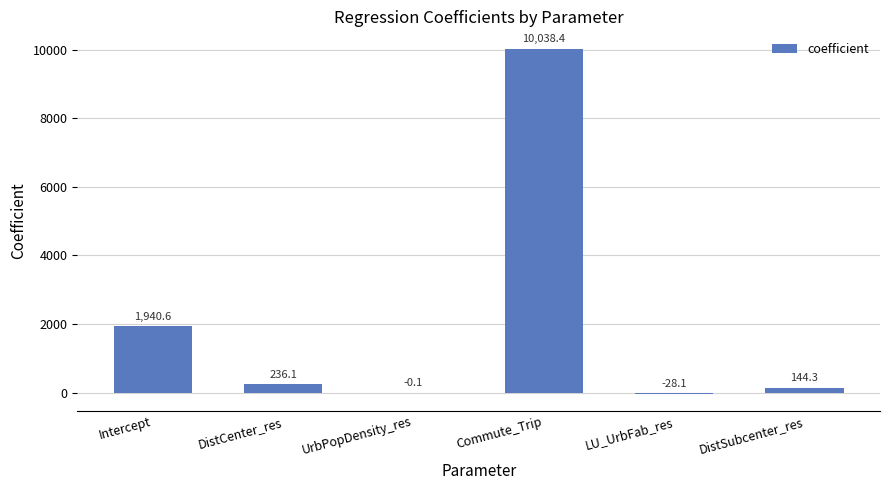

What is the approximate value at DistCenter_res?

236.1